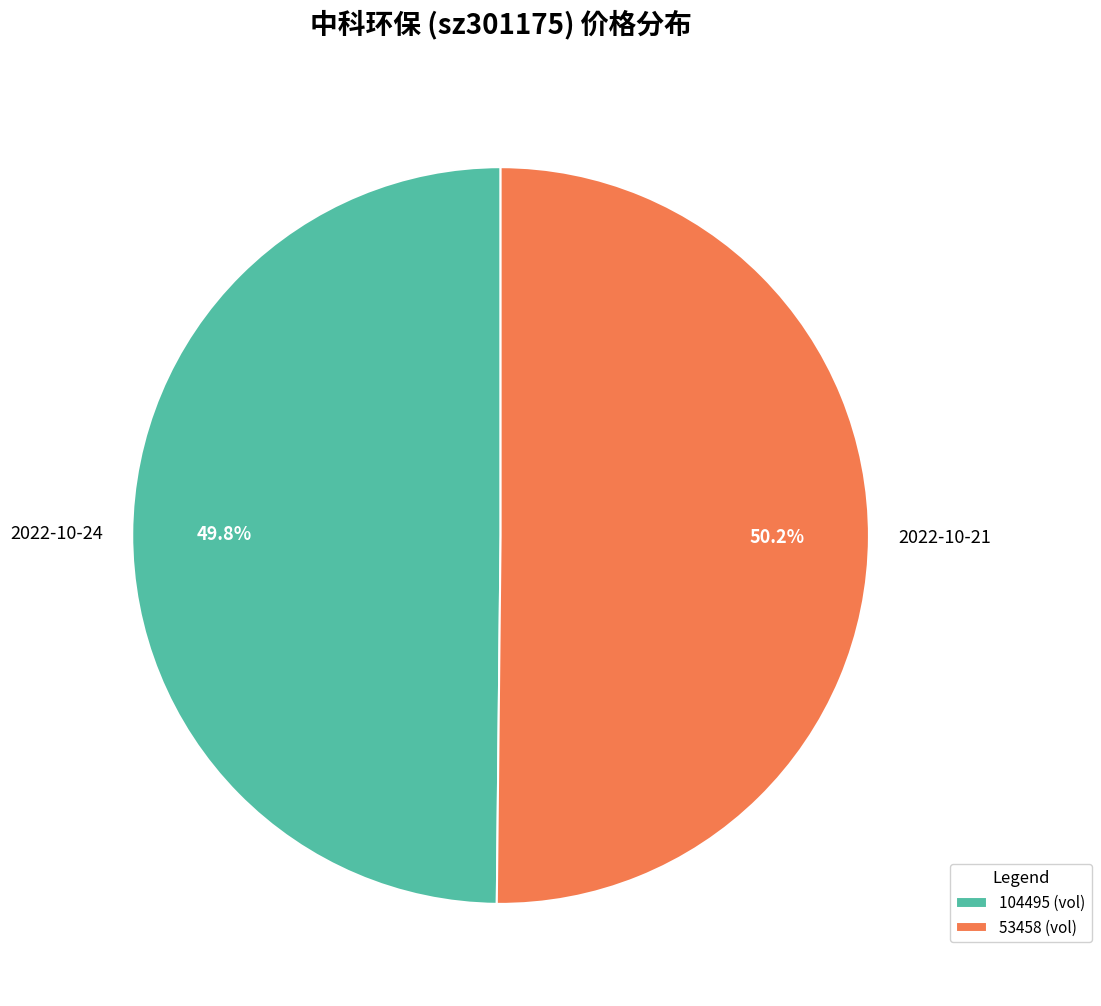

Is there a majority slice in this chart?

Yes